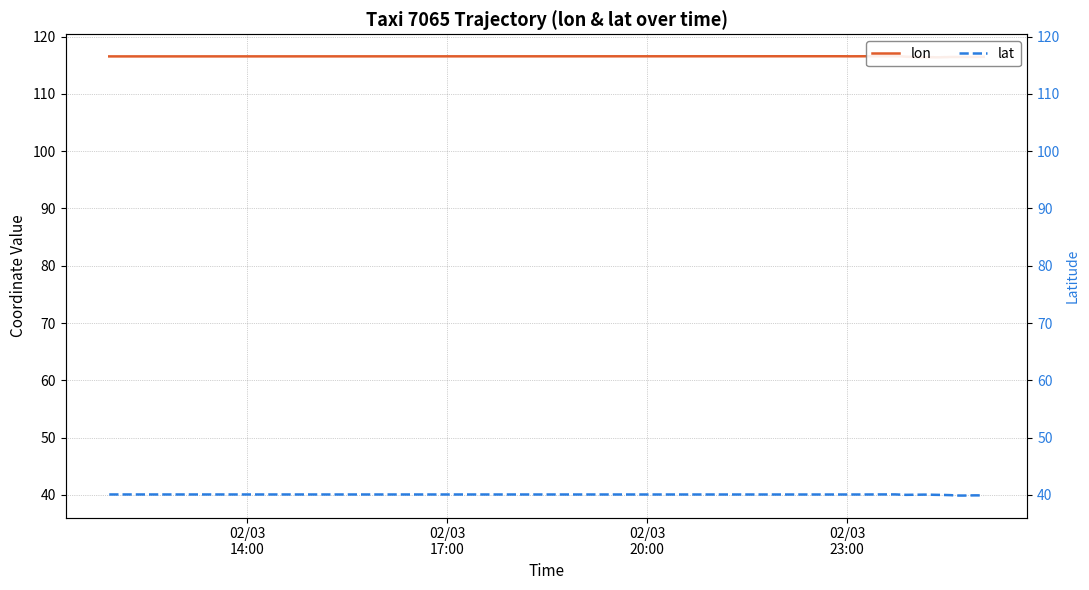

True or false: lon has more than 2 interior local peaks.

True